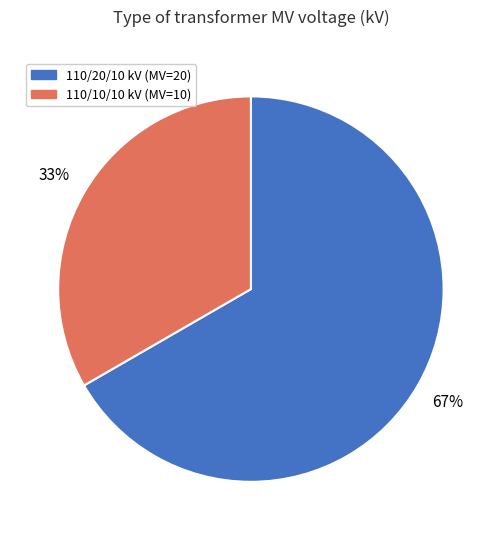

Is there a majority slice in this chart?

Yes